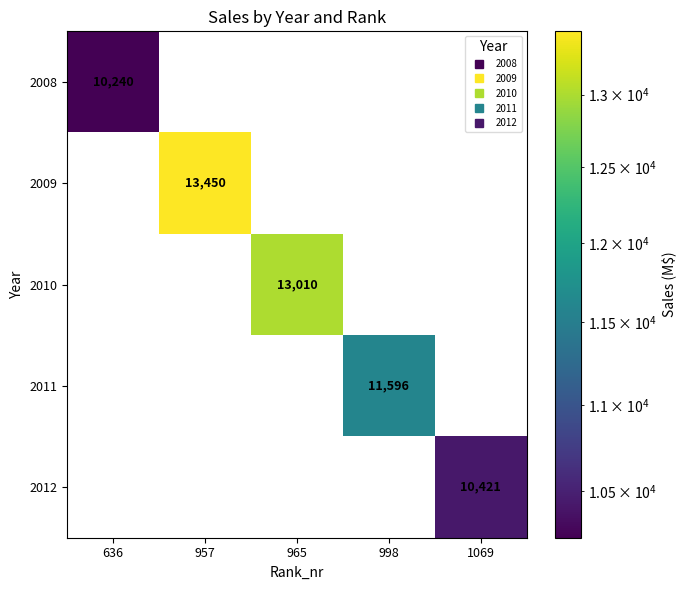

At which category is the sum across all series the highest?

957